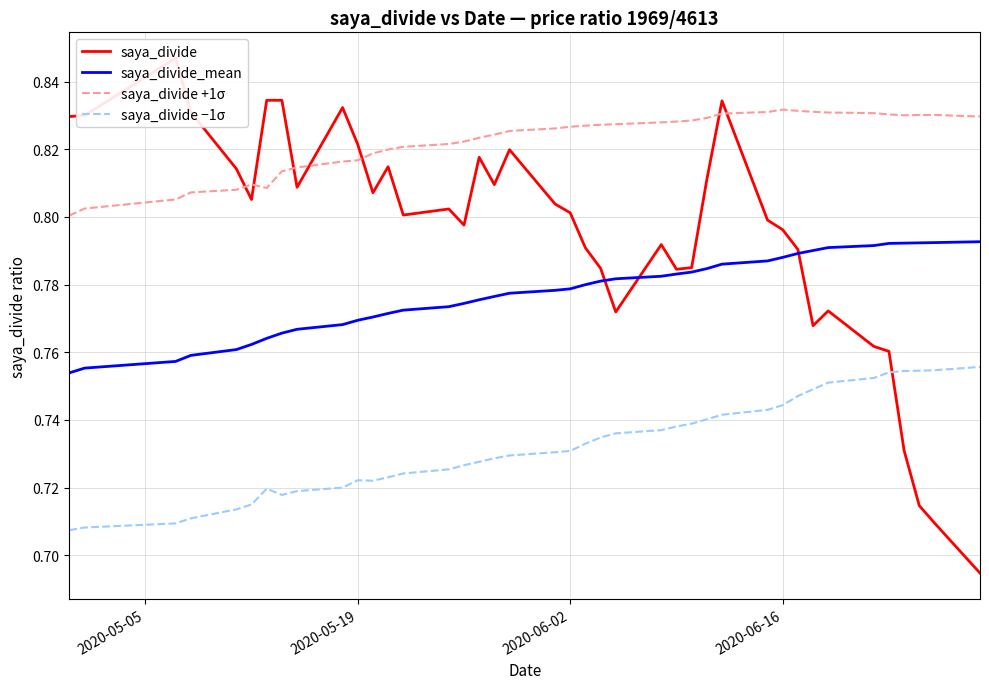

True or false: saya_divide_mean and saya_divide +1σ intersect in this chart.

False